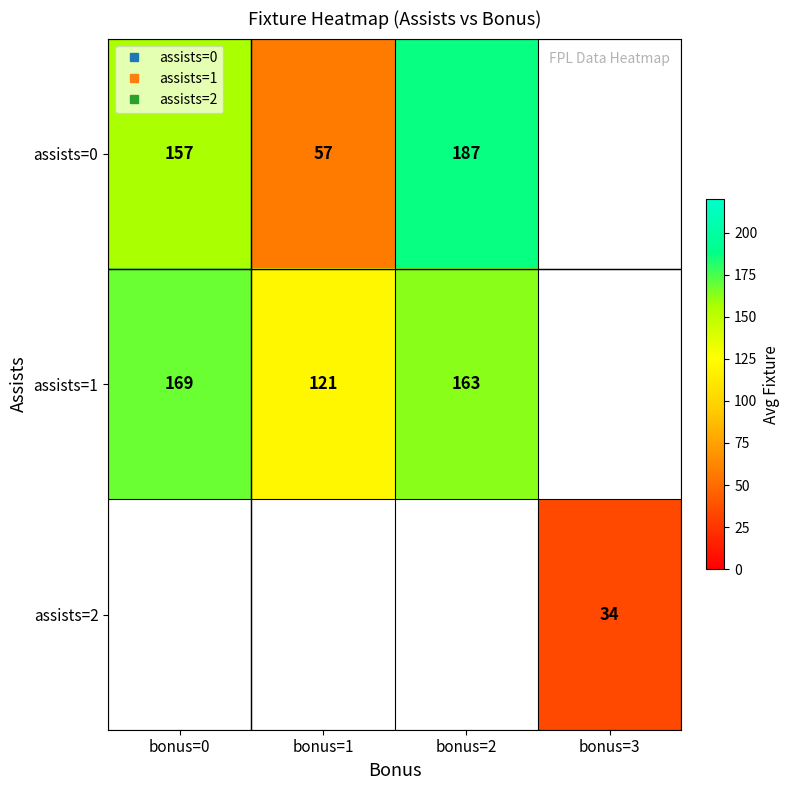

The value of assists=0 at bonus=2 is 187.0. True or false?

True